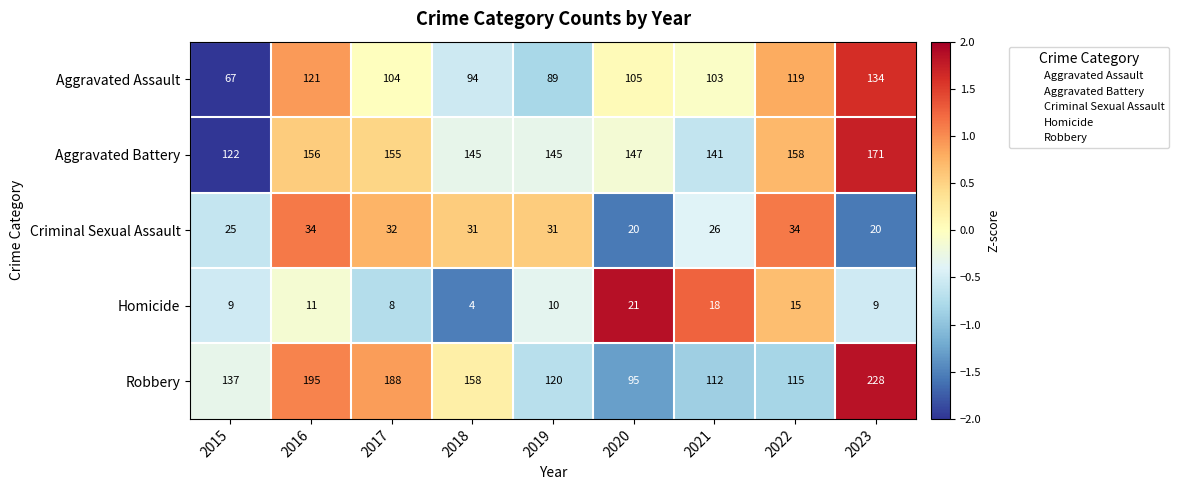

The value of Criminal Sexual Assault at 2015 is 25. True or false?

True